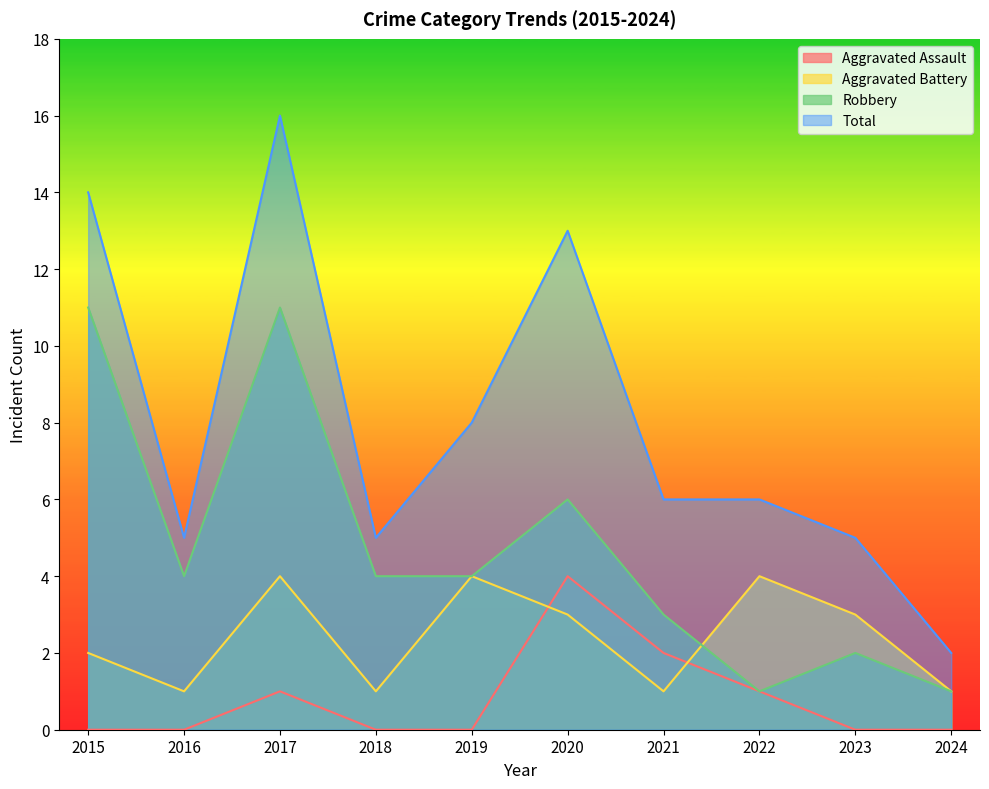

How many lines are shown in the chart?

4